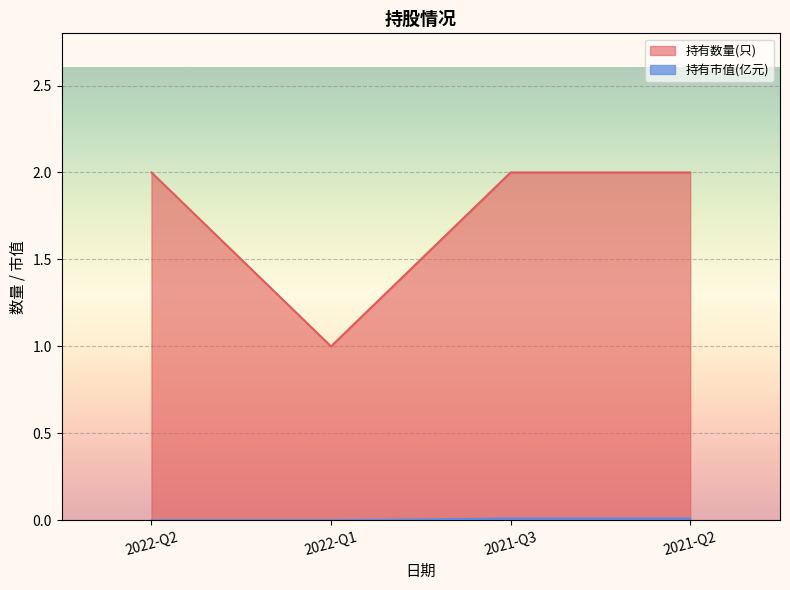

What position from the right is 2021-Q3?

2